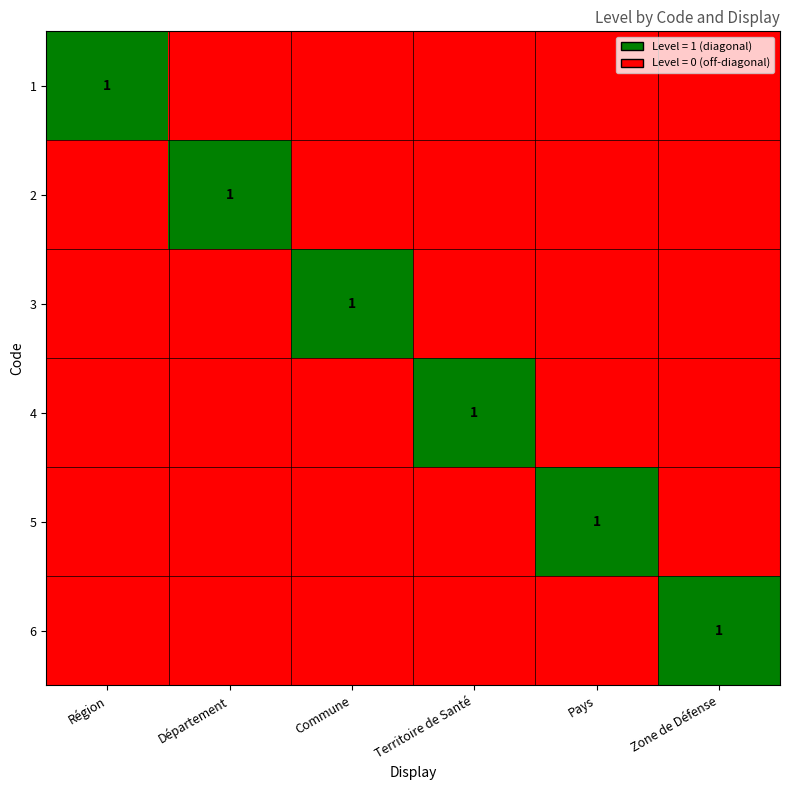

How many 5 values are between 0 and 1?

6